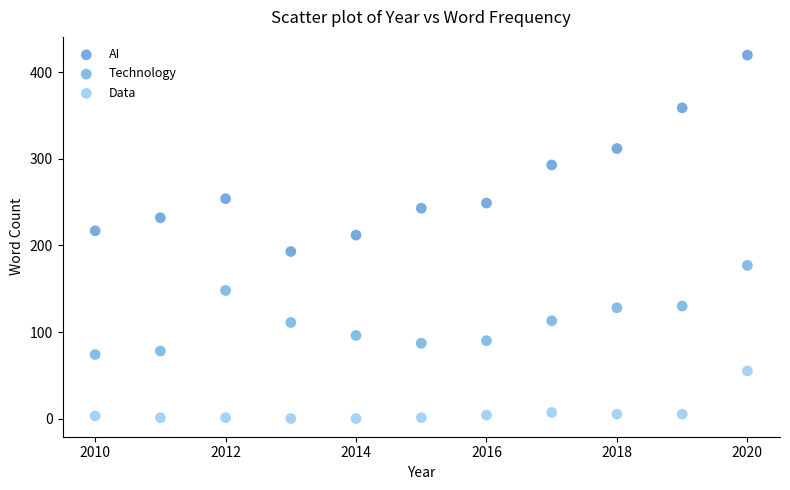

Which series contains the lowest Y value?

Data